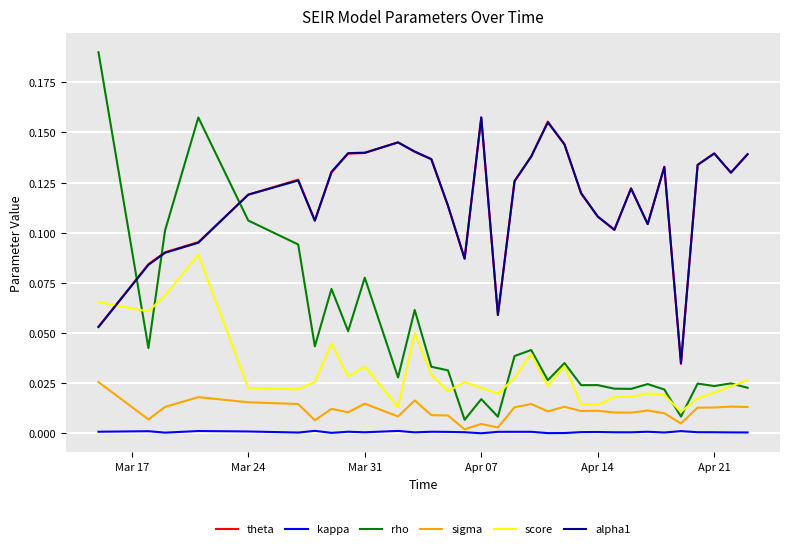

Which series has the widest spread of values?

rho